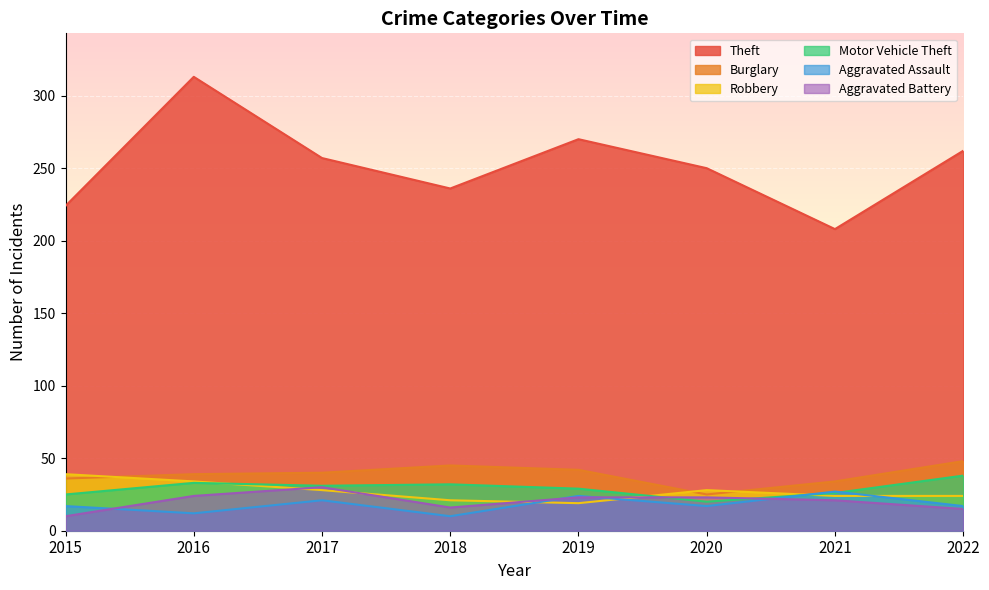

True or false: Burglary has a value of 42 at 2019.

True